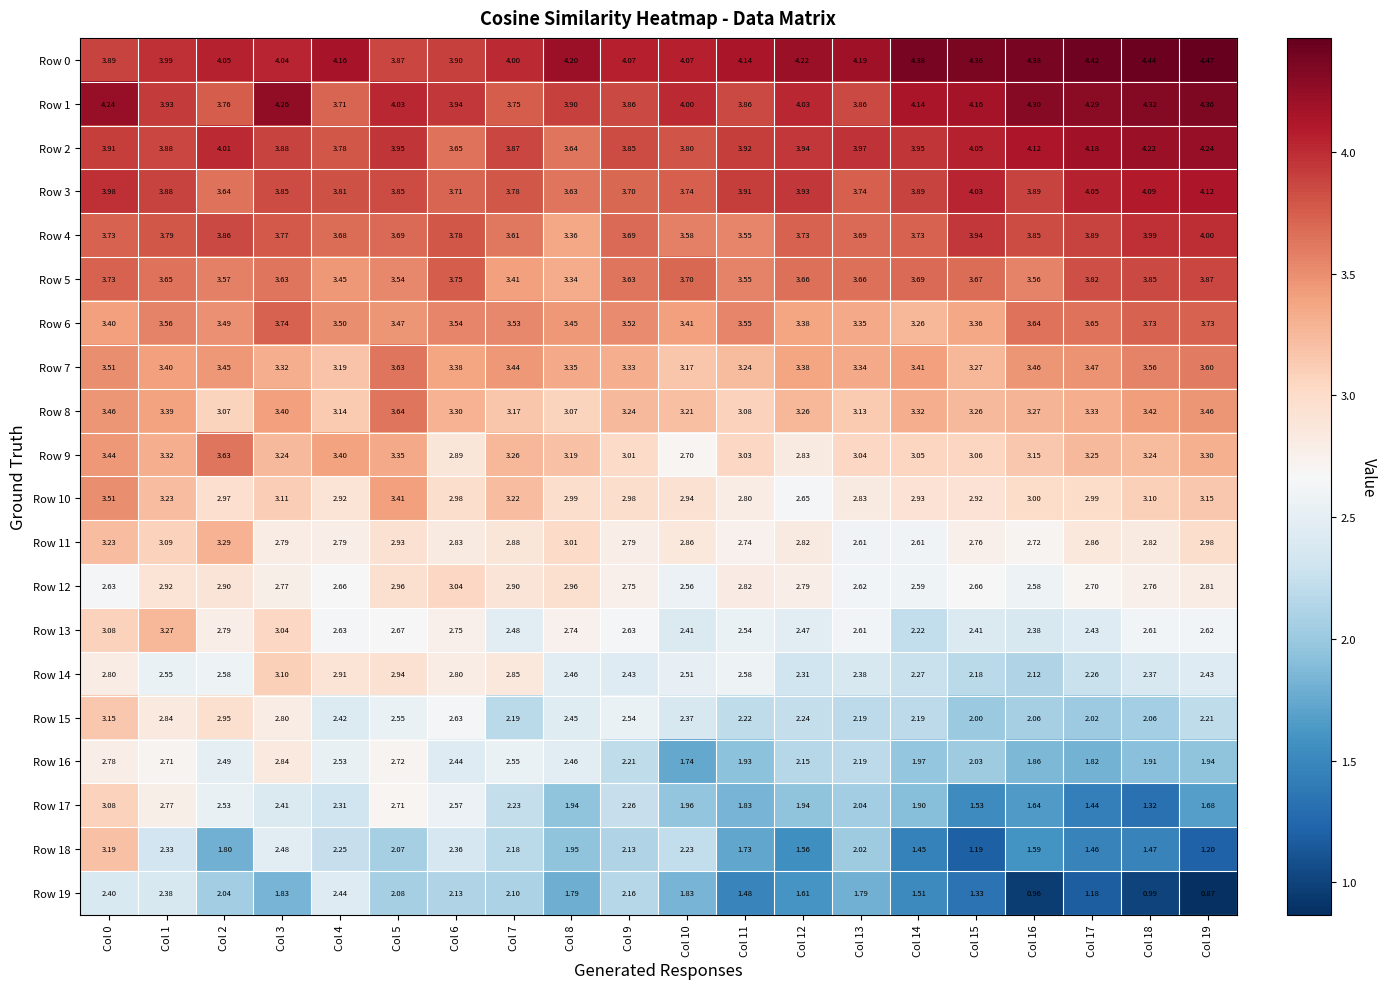

Is the value of Row 5 at Col 1 greater than the value of Row 14 at Col 1?

Yes